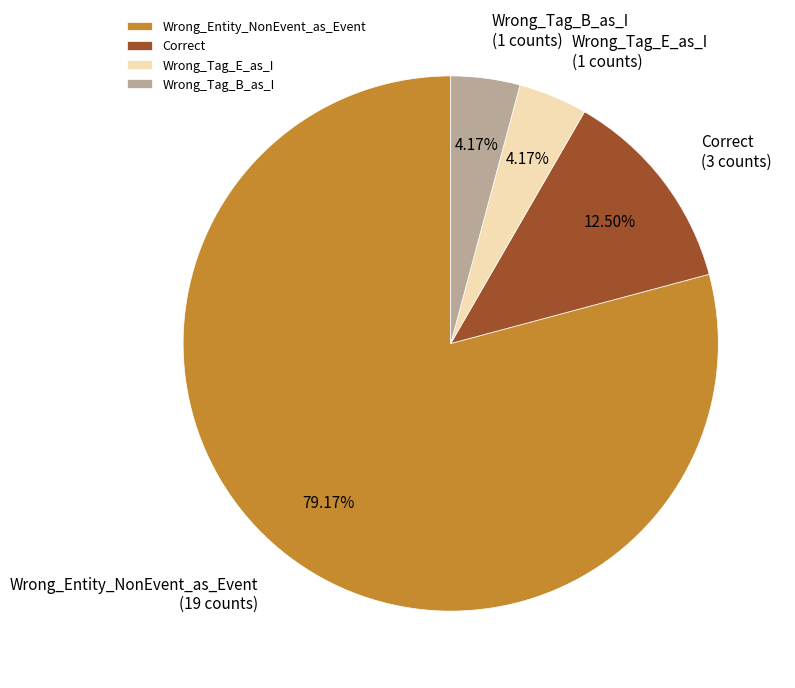

The Wrong_Tag_B_as_I slice represents 16% of the pie. True or false?

False